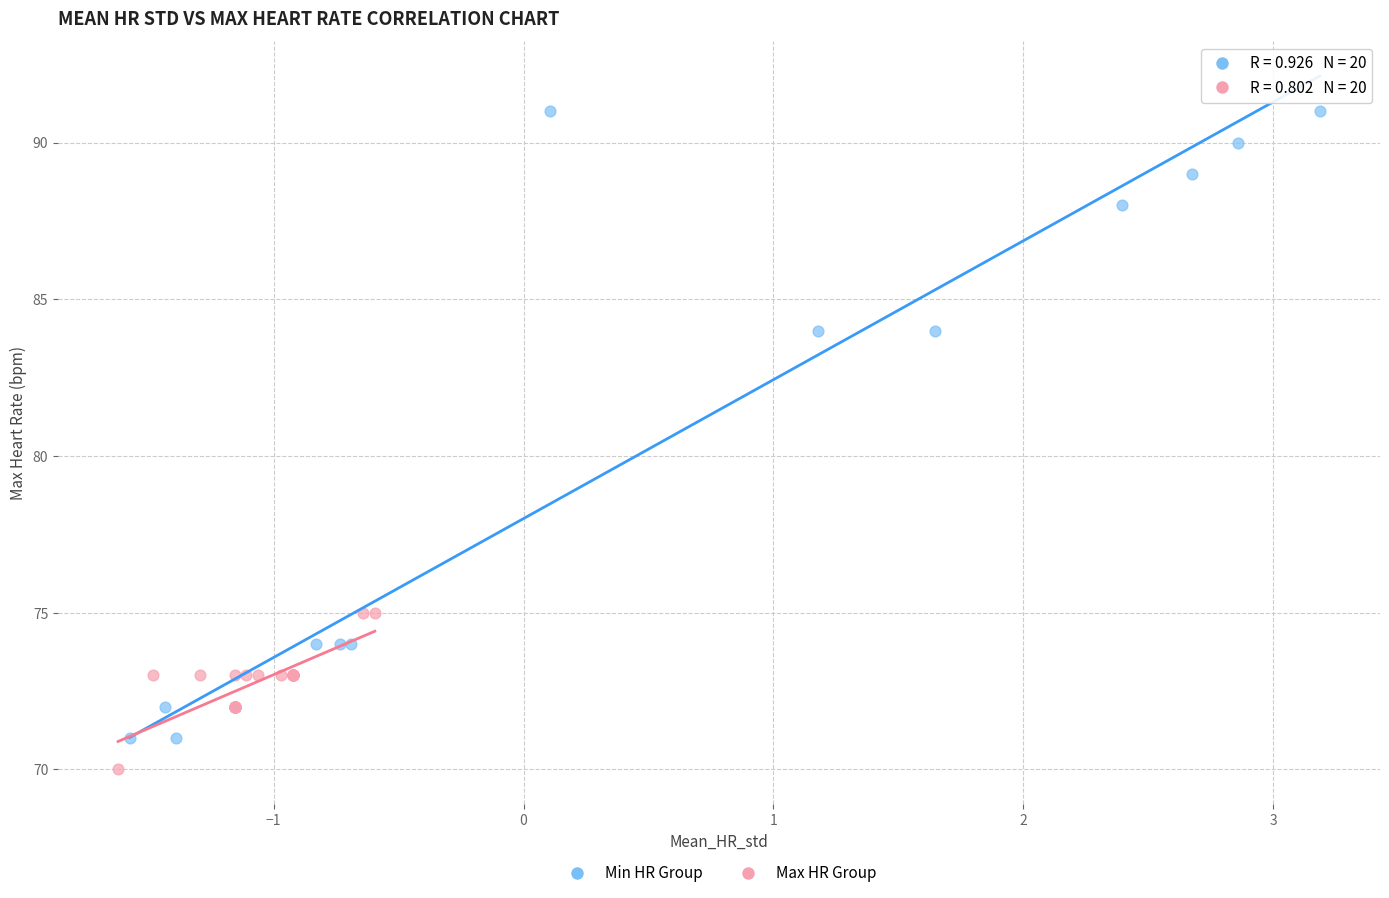

Which series contains the lowest Y value?

Max HR Group